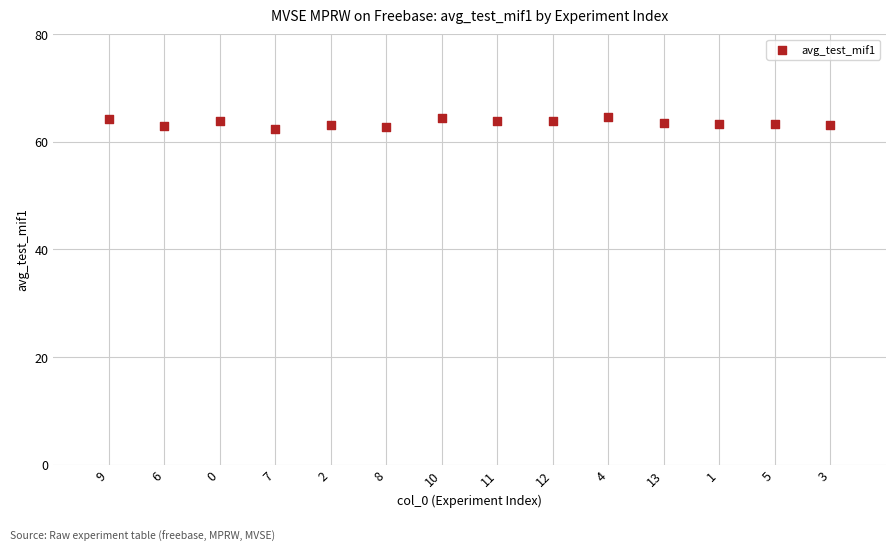

What is the range of X values (max minus min)?

13.0